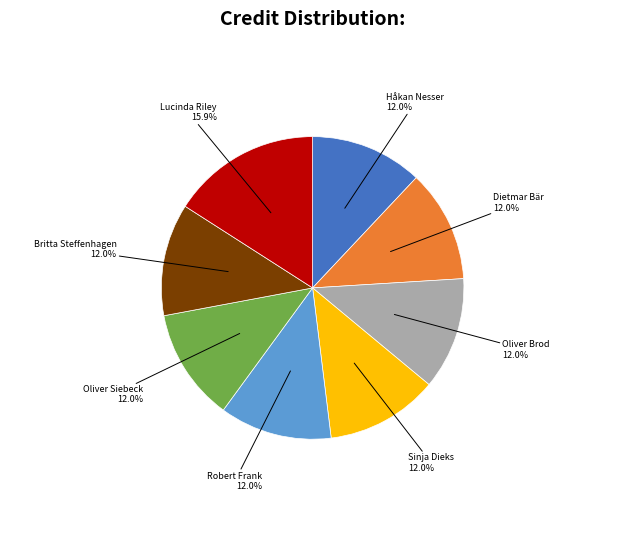

Is there a majority slice in this chart?

No